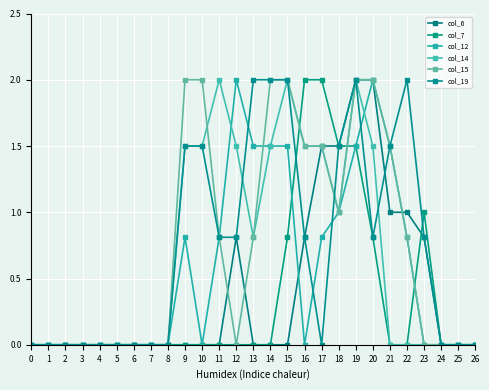

The col_6 series shows 1.0 at 7. True or false?

False